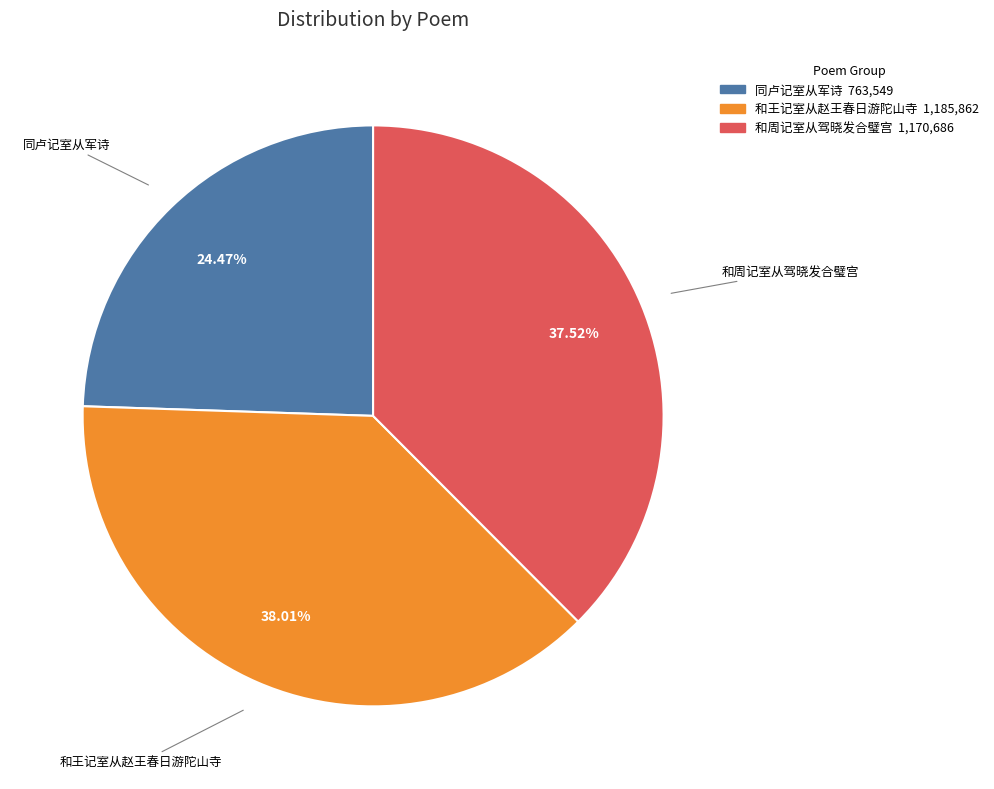

What portion of the pie excludes 同卢记室从军诗?

75.5%